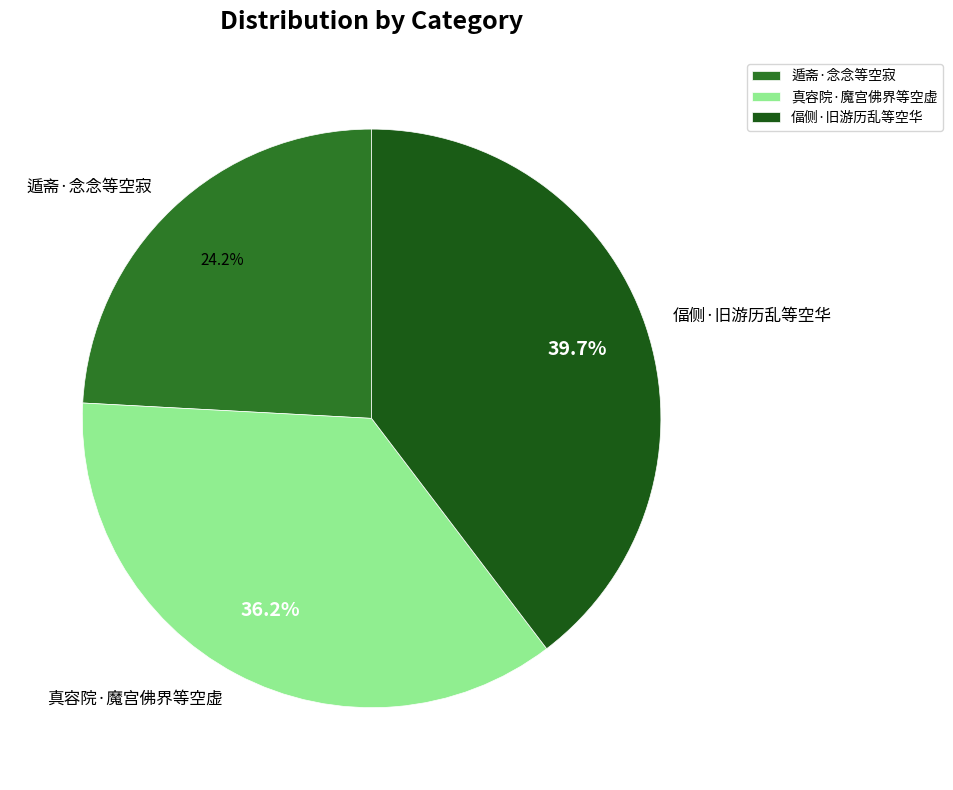

How many slices are in this pie chart?

3